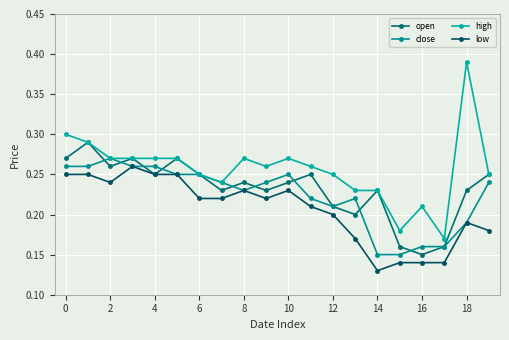

How many lines are shown in the chart?

4